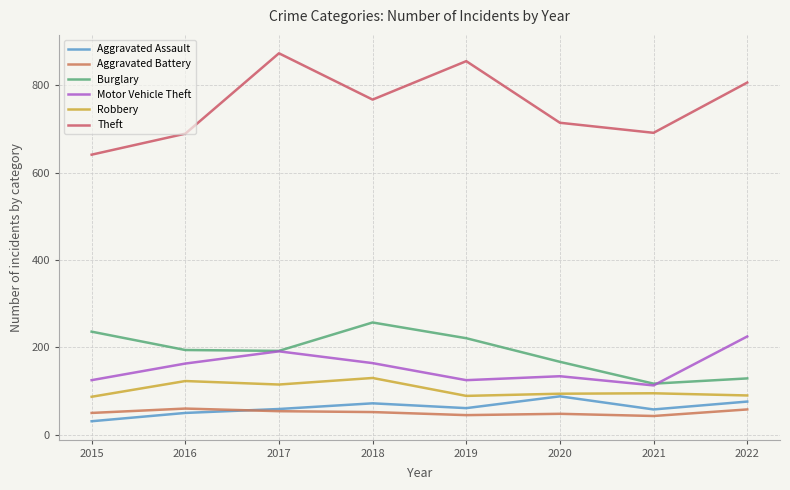

Which series has the widest spread of values?

Theft